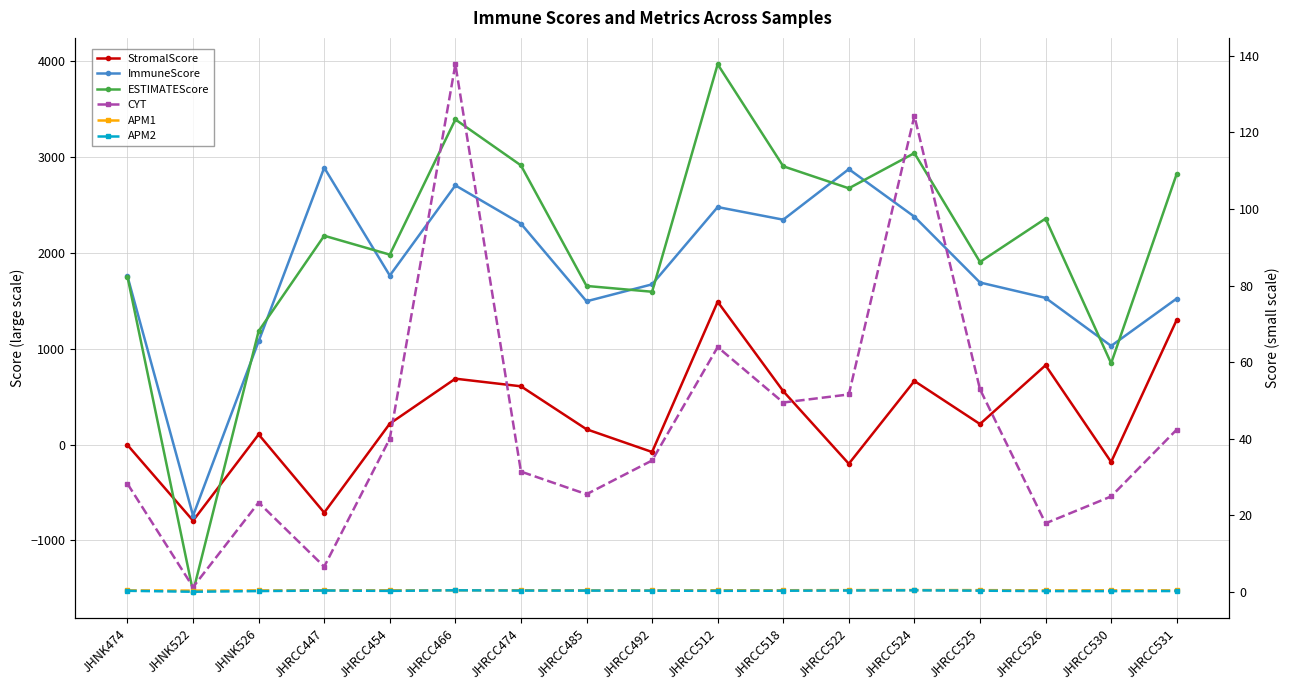

Read the CYT value at JHRCC522.

51.6